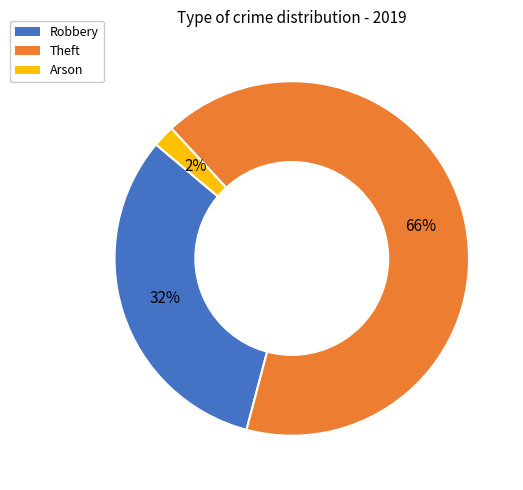

Count the number of slices in the pie.

3